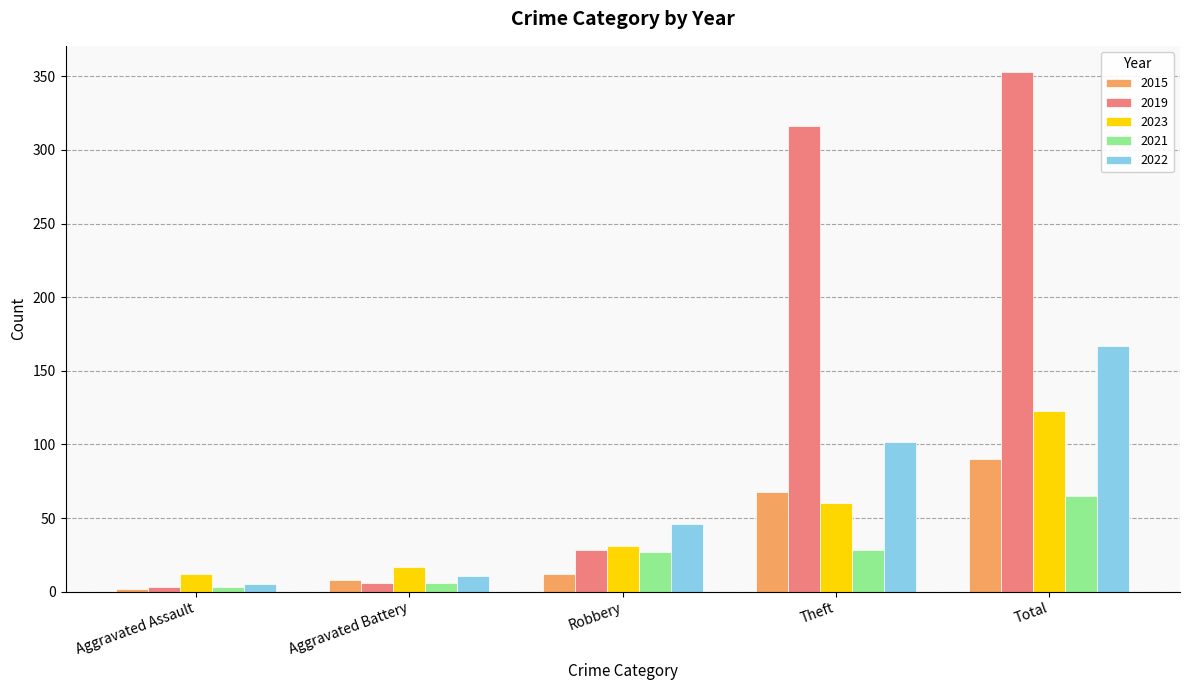

What is the difference between the second highest and second lowest values in the 2019 series?

310